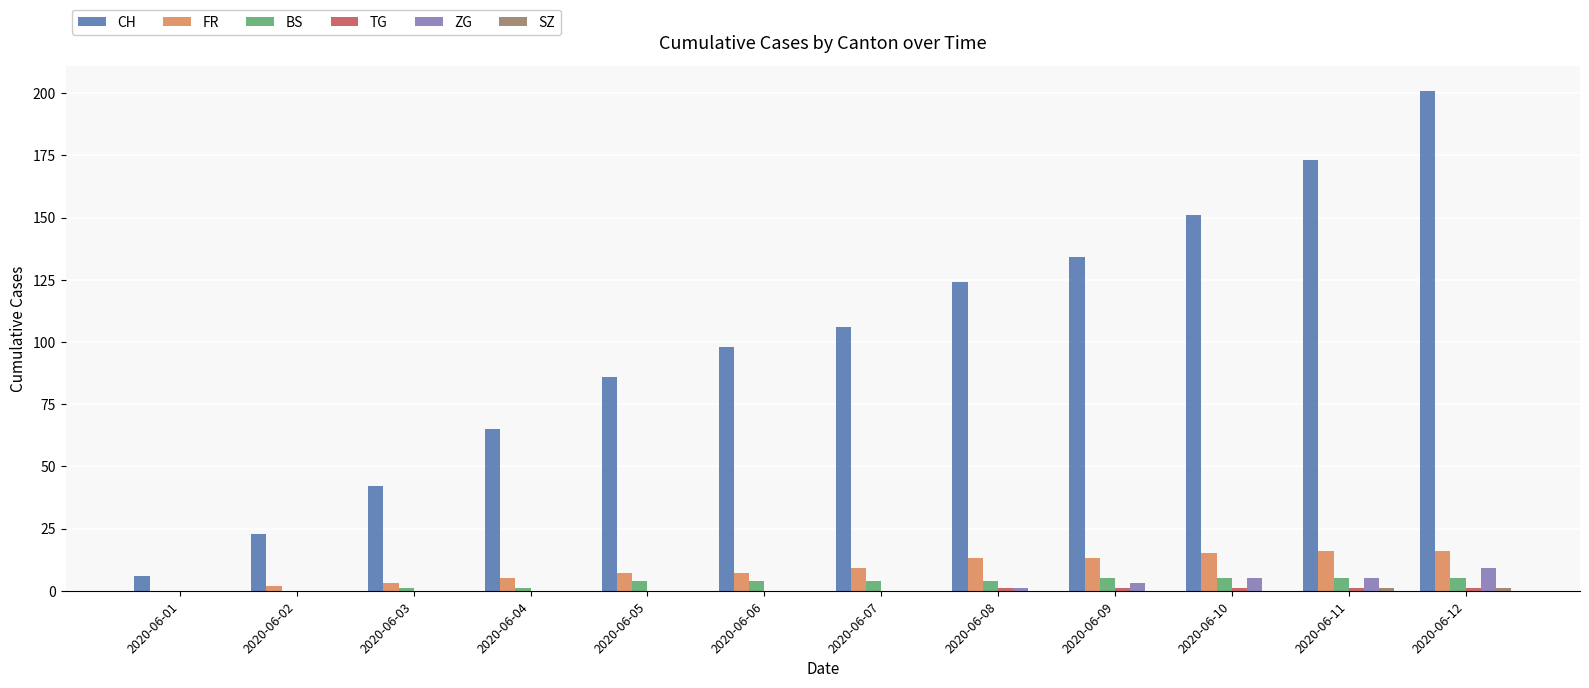

Count the number of data series in this chart.

6